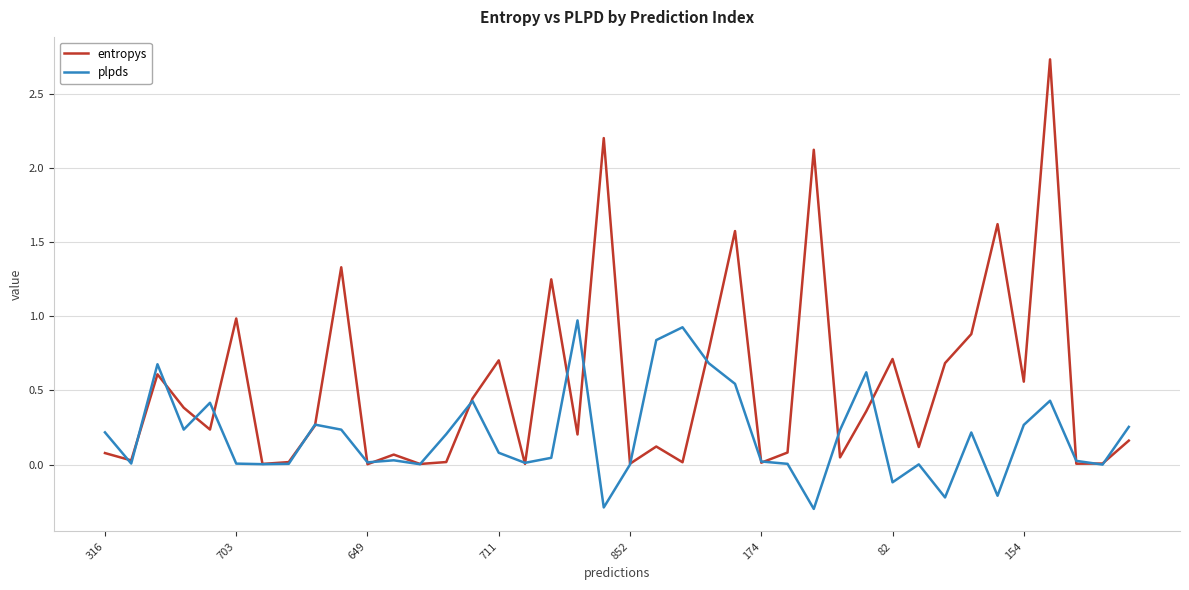

How many interior local peaks does the entropys series have?

13